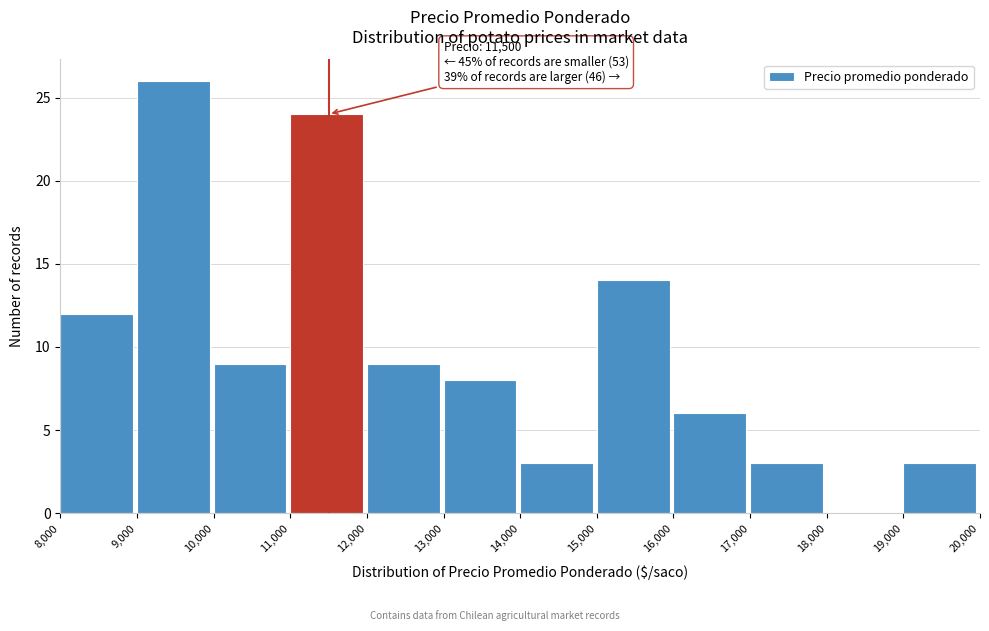

Over which range of the x-axis is the bar tallest?

9,000 to 10,000